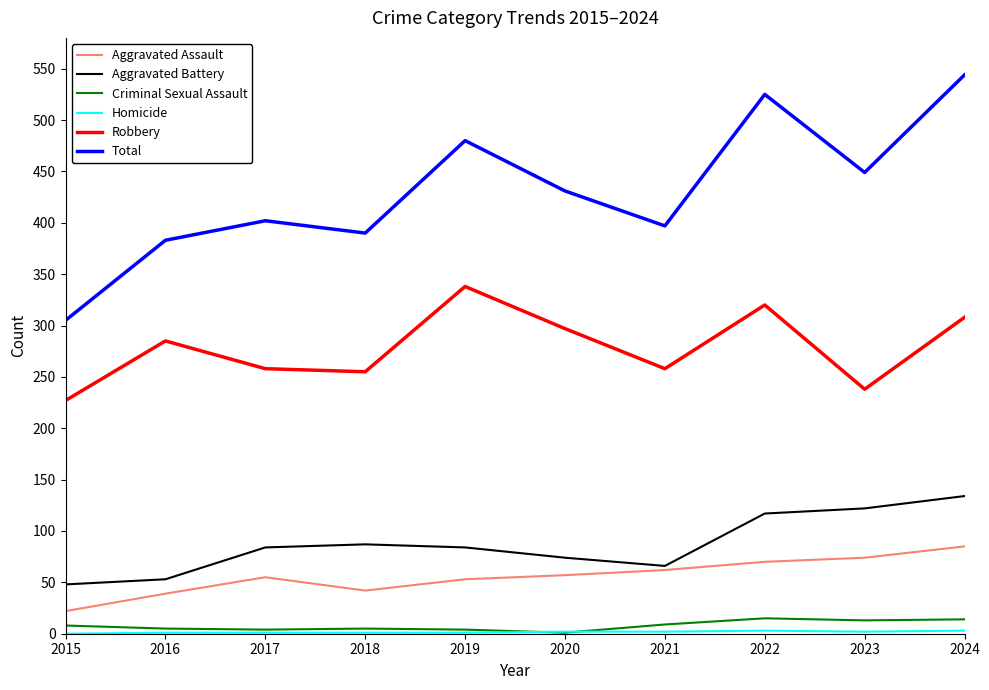

Which series has the largest range (max minus min)?

Total